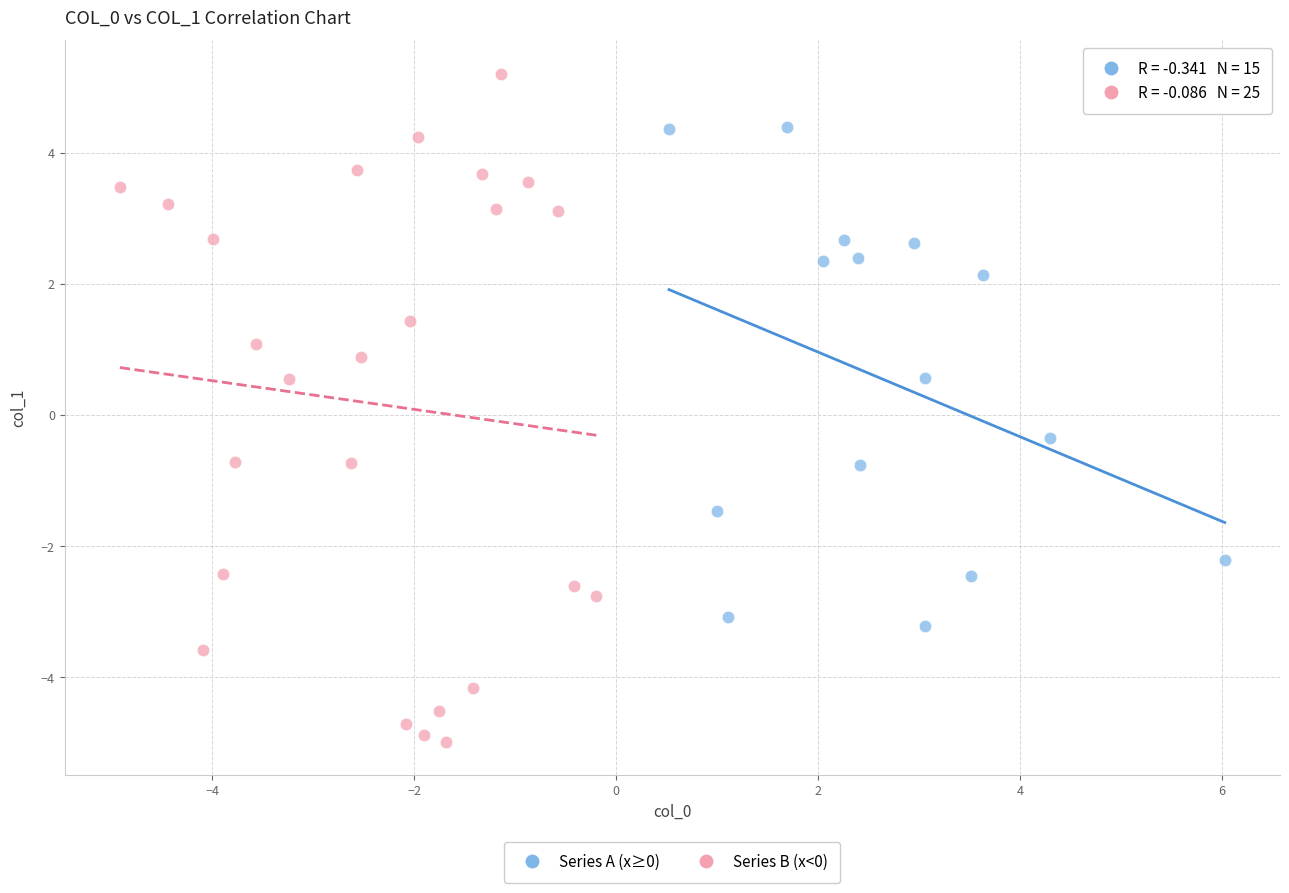

Which series contains the highest Y value?

Series B (x<0)